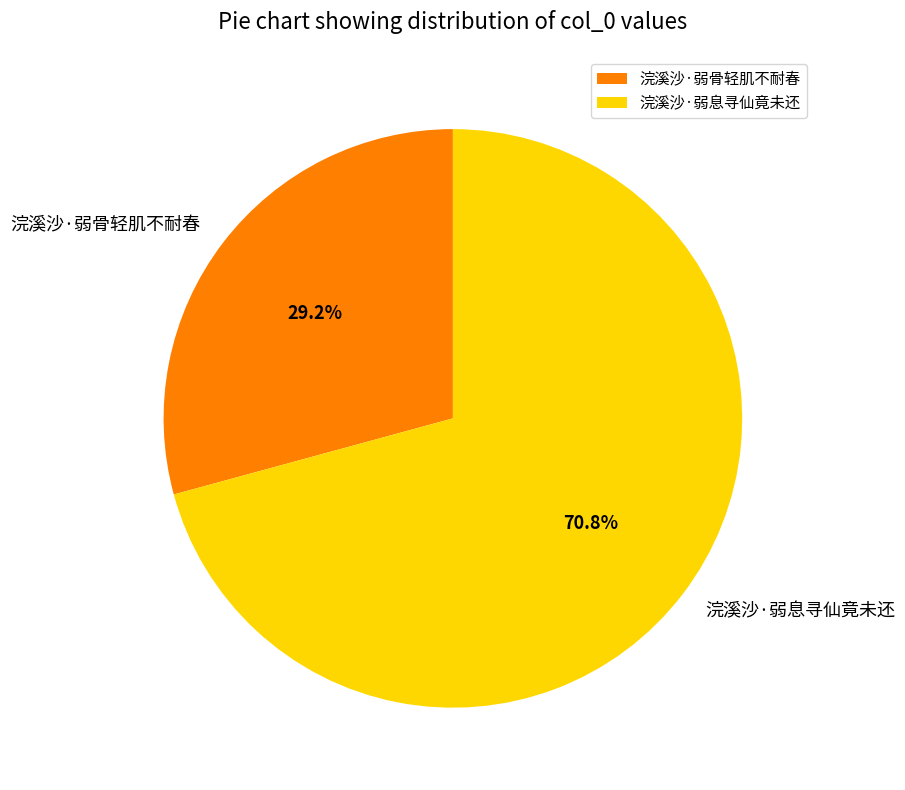

Is the sum of 浣溪沙·弱息寻仙竟未还 and 浣溪沙·弱骨轻肌不耐春 greater than half?

Yes